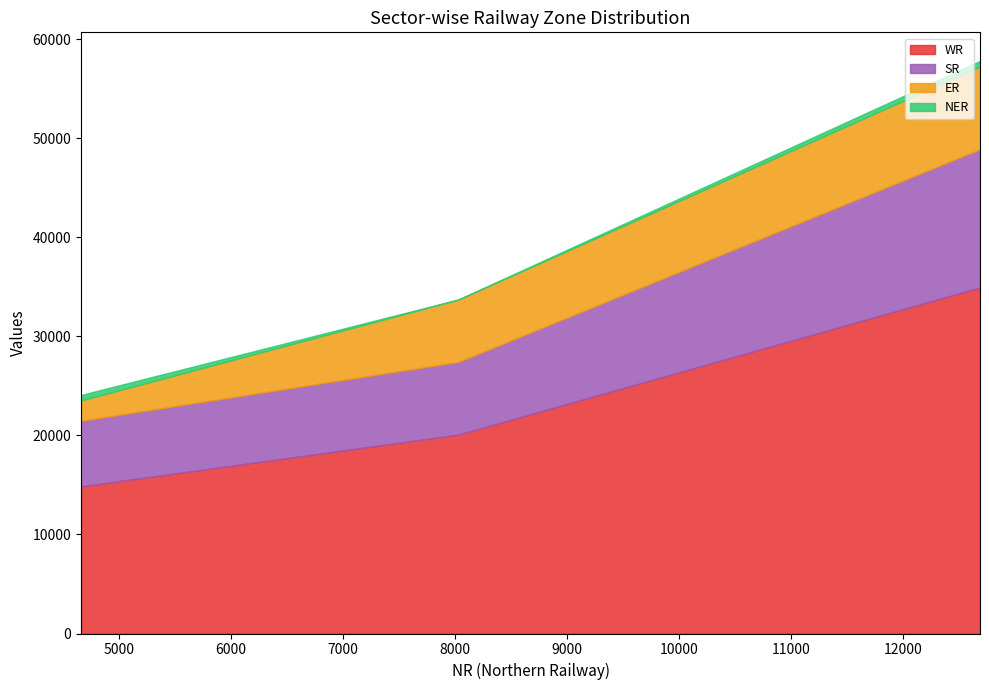

What is the sum of all WR values?

69893